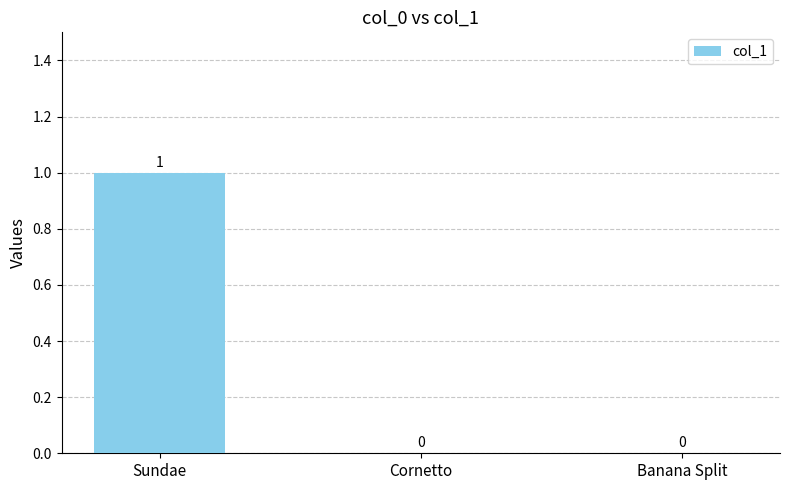

What is the sum of all values?

1